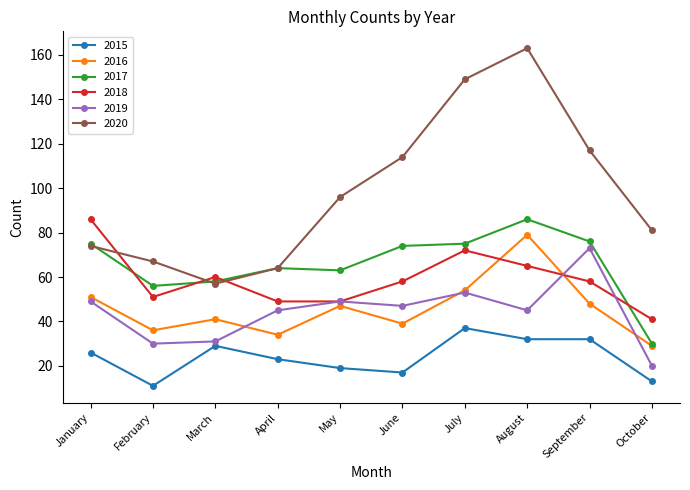

Which category has the lowest value in the 2019 series?

October